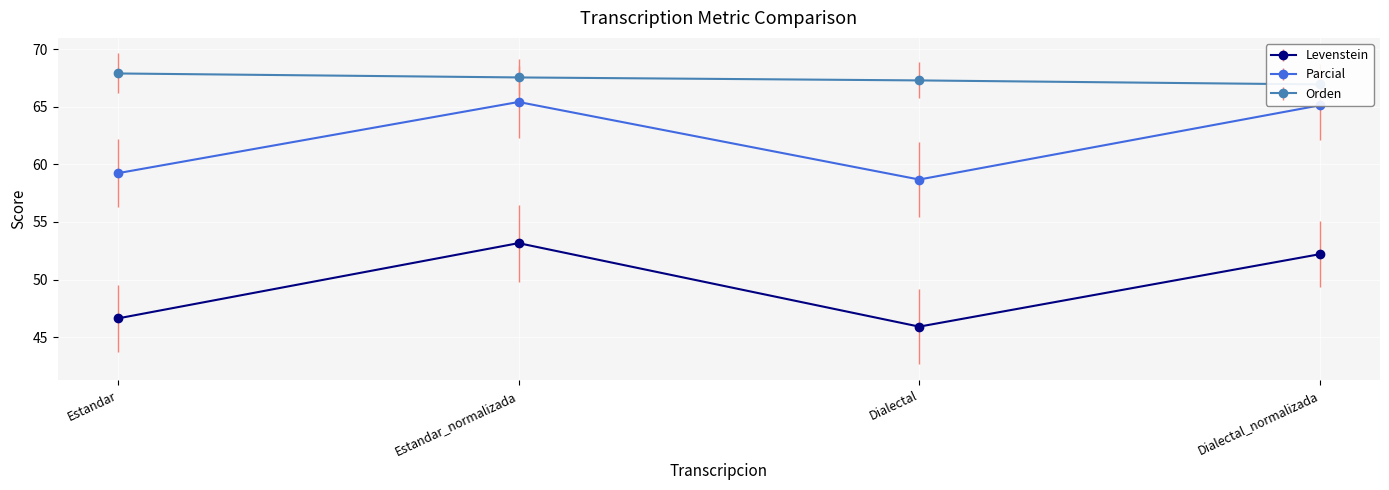

How many data points in Parcial are less than 65?

2